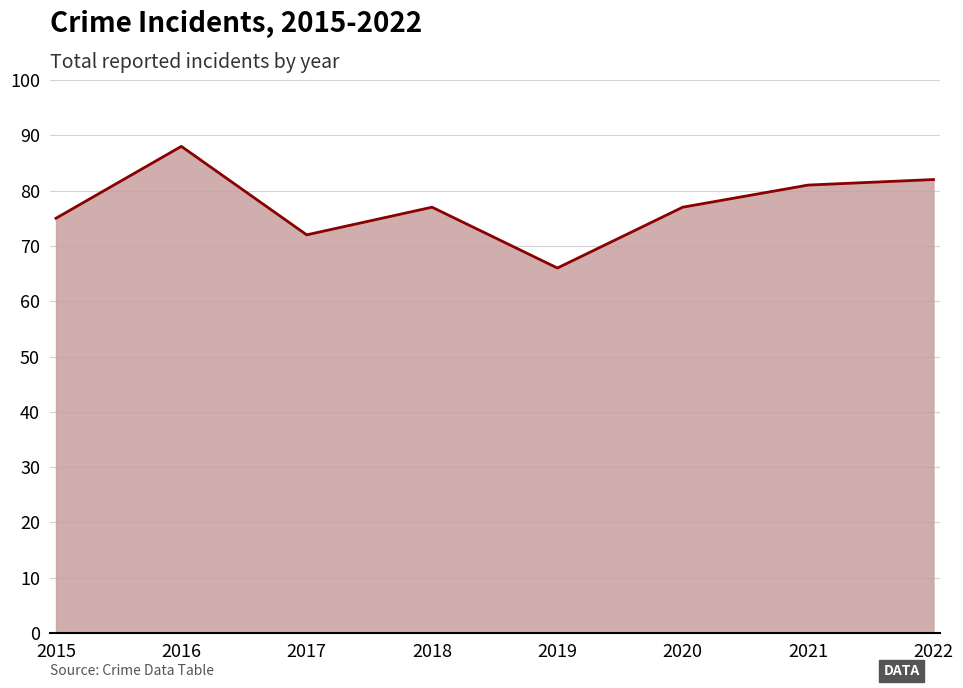

Where is the first local minimum?

2017